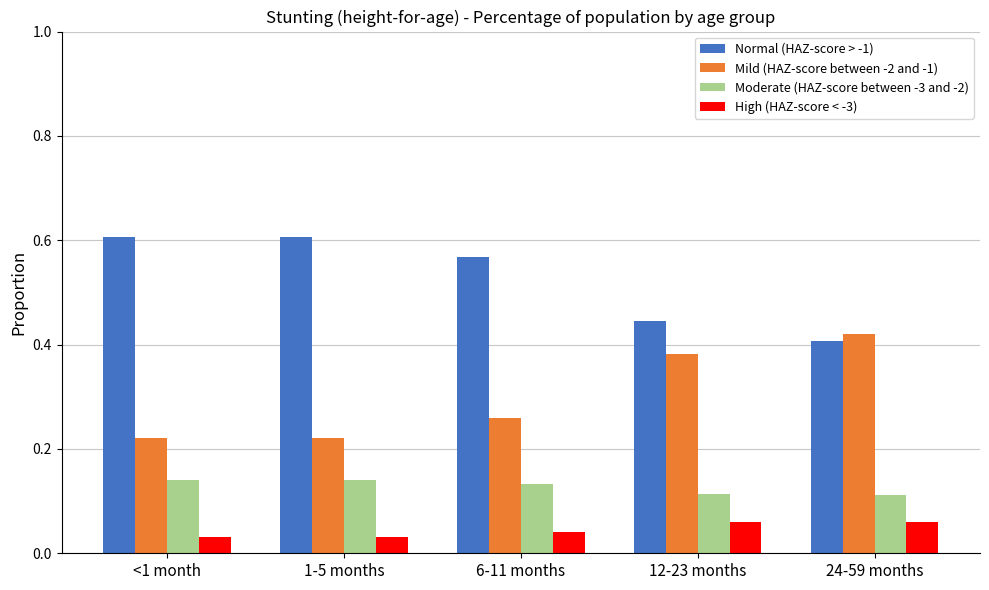

Rank the series by their maximum value, from lowest to highest.

High (HAZ-score < -3), Moderate (HAZ-score between -3 and -2), Mild (HAZ-score between -2 and -1), Normal (HAZ-score > -1)